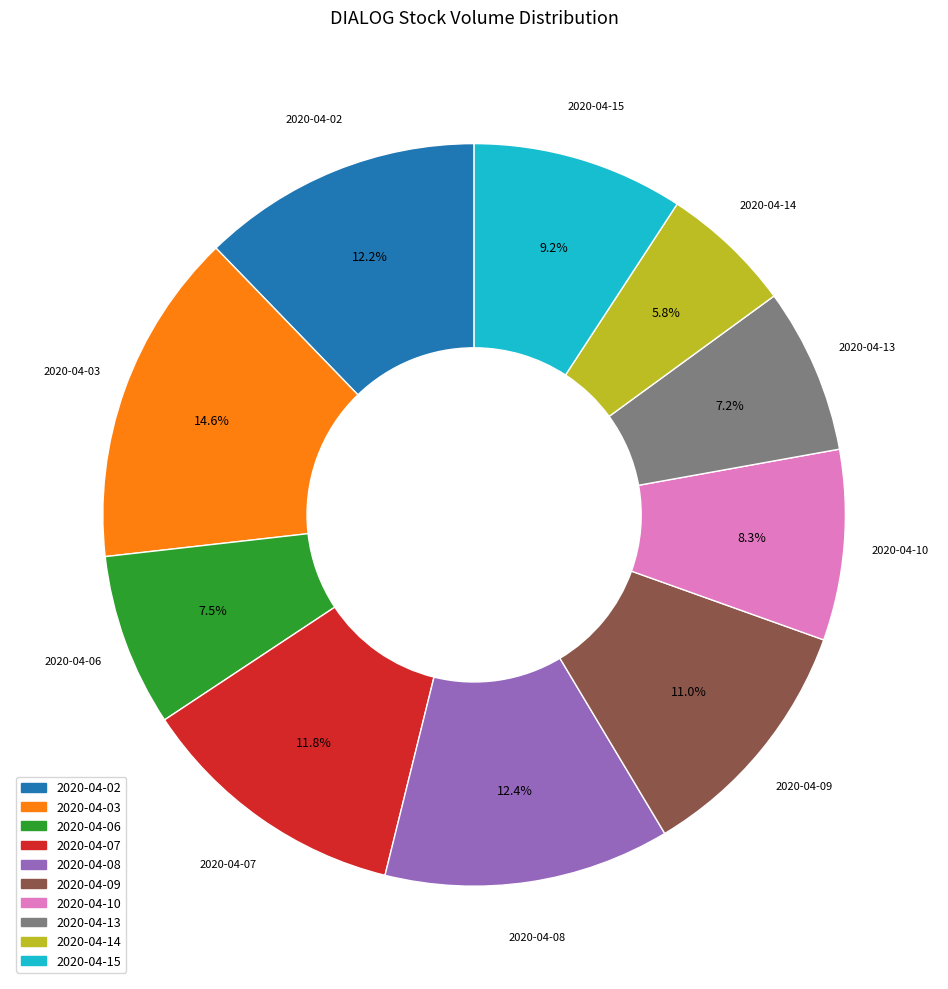

What is the largest slice in the pie chart?

2020-04-03